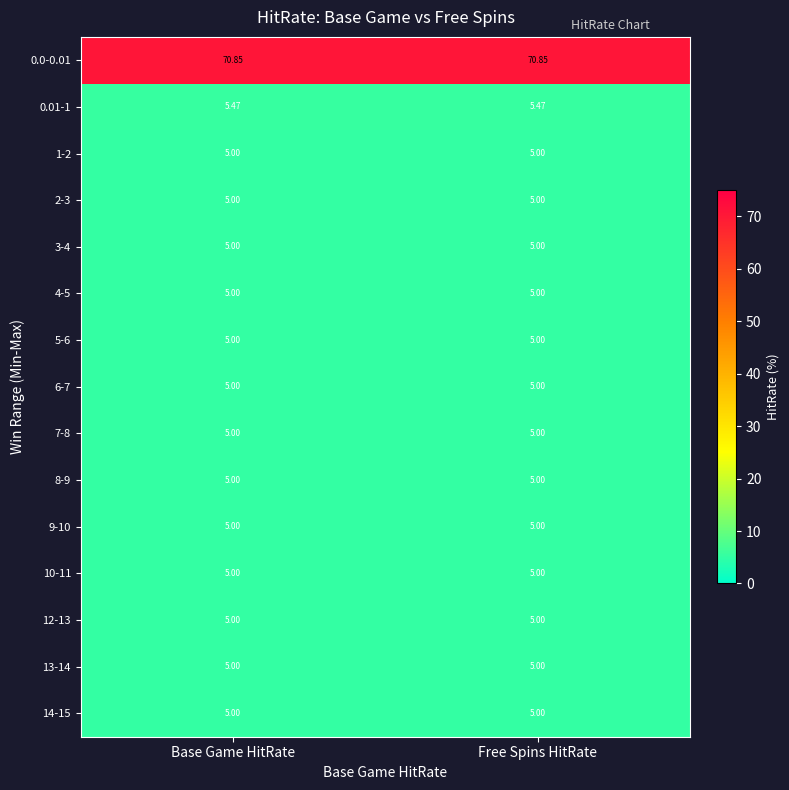

Rank the series at Base Game HitRate from highest to lowest value.

0.0-0.01, 0.01-1, 1-2, 2-3, 3-4, 4-5, 5-6, 6-7, 7-8, 8-9, 9-10, 10-11, 12-13, 13-14, 14-15